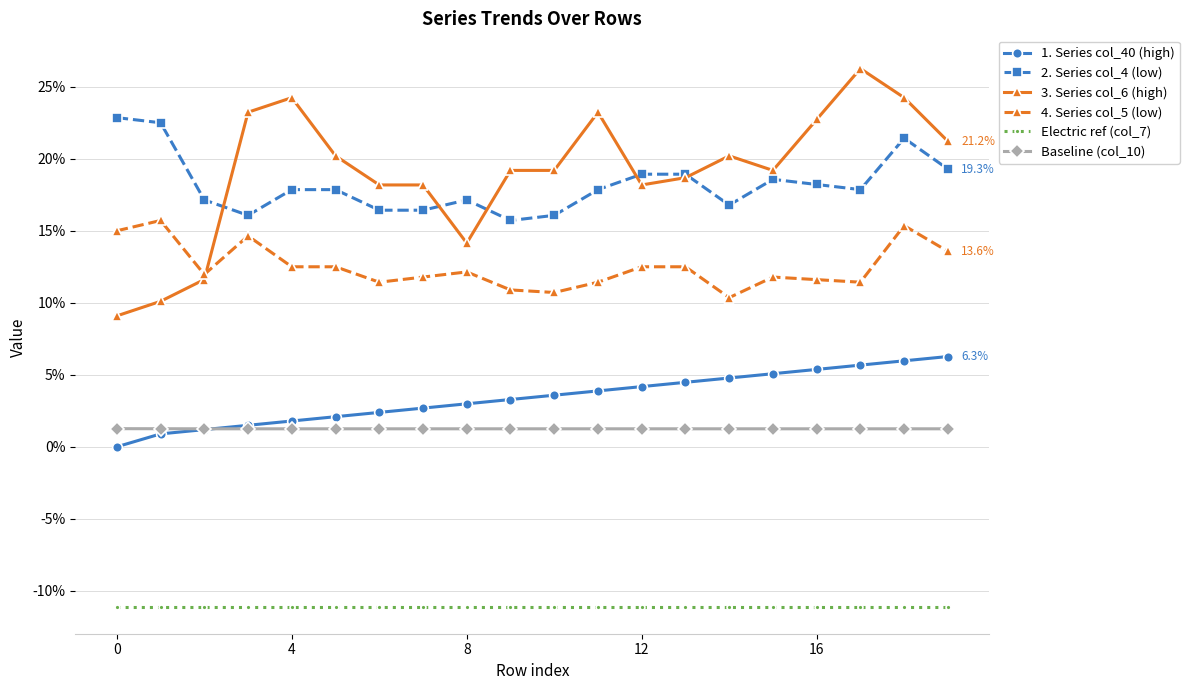

True or false: 3. Series col_6 (high) and Baseline (col_10) intersect in this chart.

False